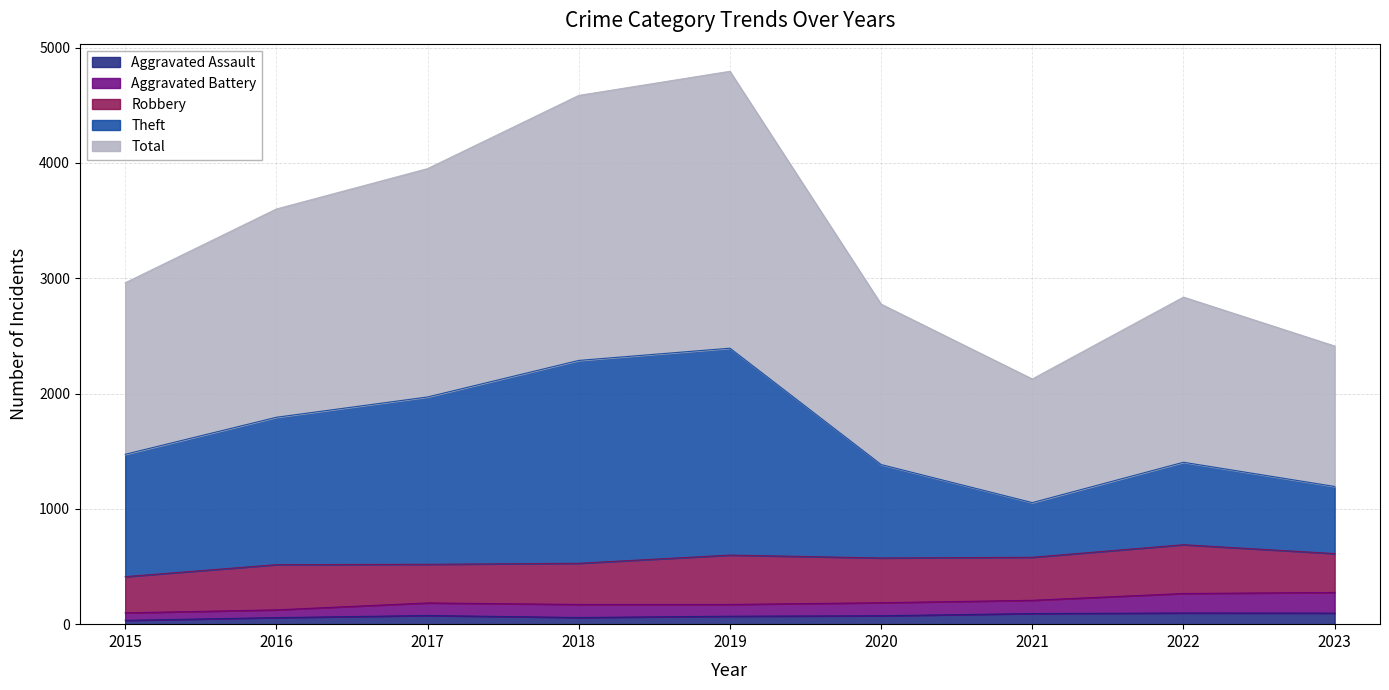

Which series has the largest total across all categories?

Total